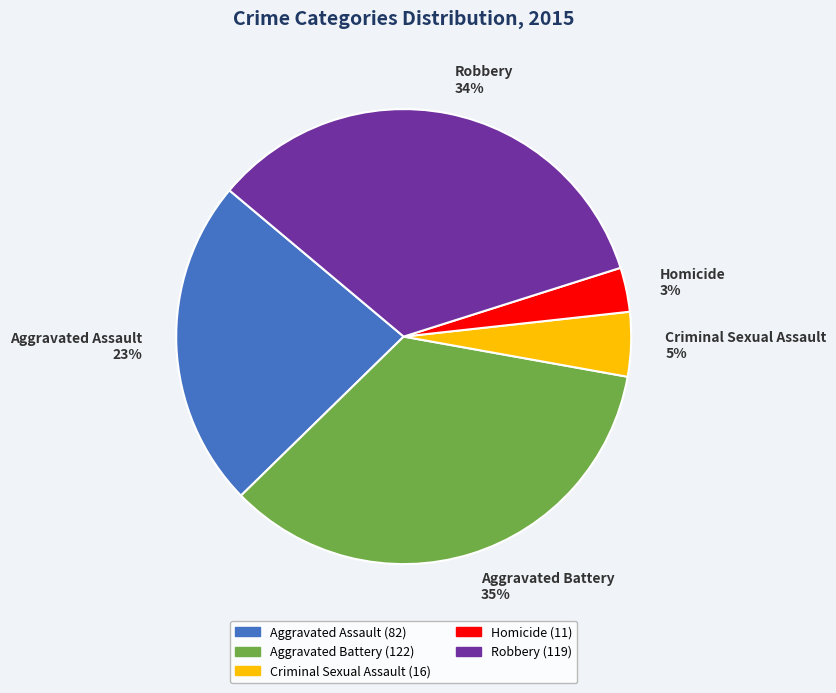

Rank the categories by value from highest to lowest.

Aggravated Battery, Robbery, Aggravated Assault, Criminal Sexual Assault, Homicide